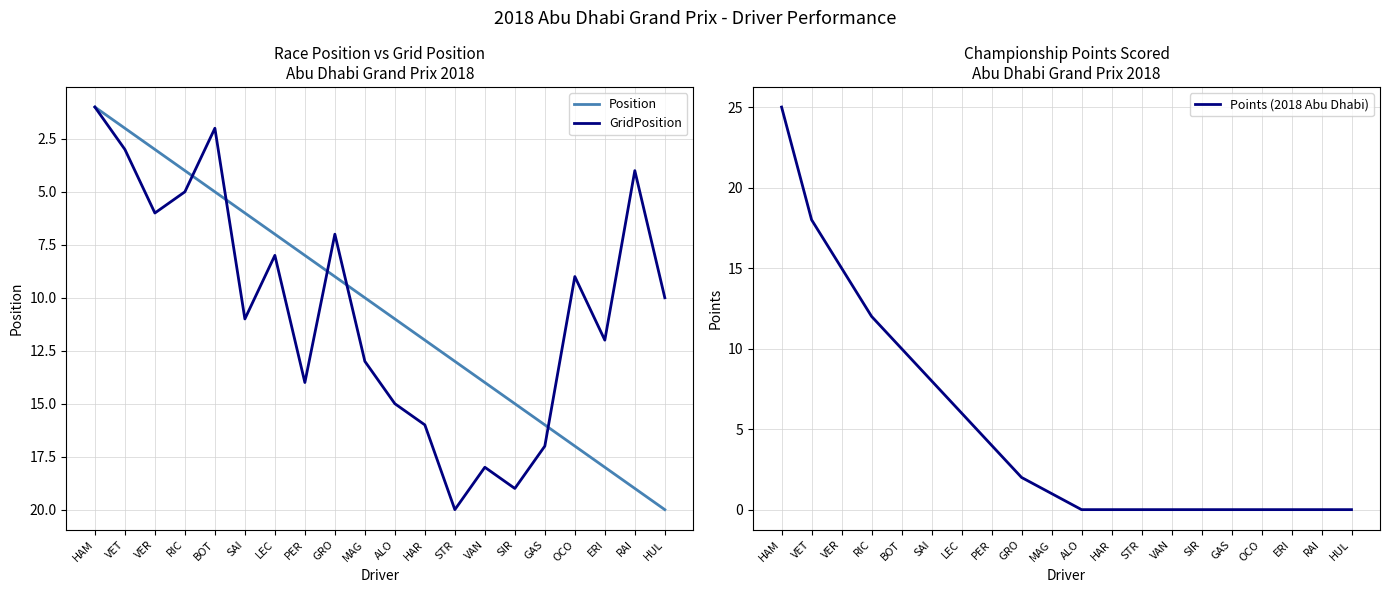

Rank the categories by GridPosition value from highest to lowest.

STR, SIR, VAN, GAS, HAR, ALO, PER, MAG, ERI, SAI, HUL, OCO, LEC, GRO, VER, RIC, RAI, VET, BOT, HAM